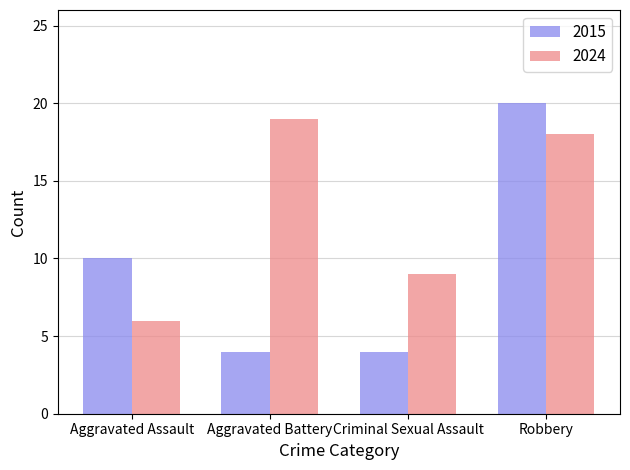

What is the label of the 3rd bar from the right?

Aggravated Battery